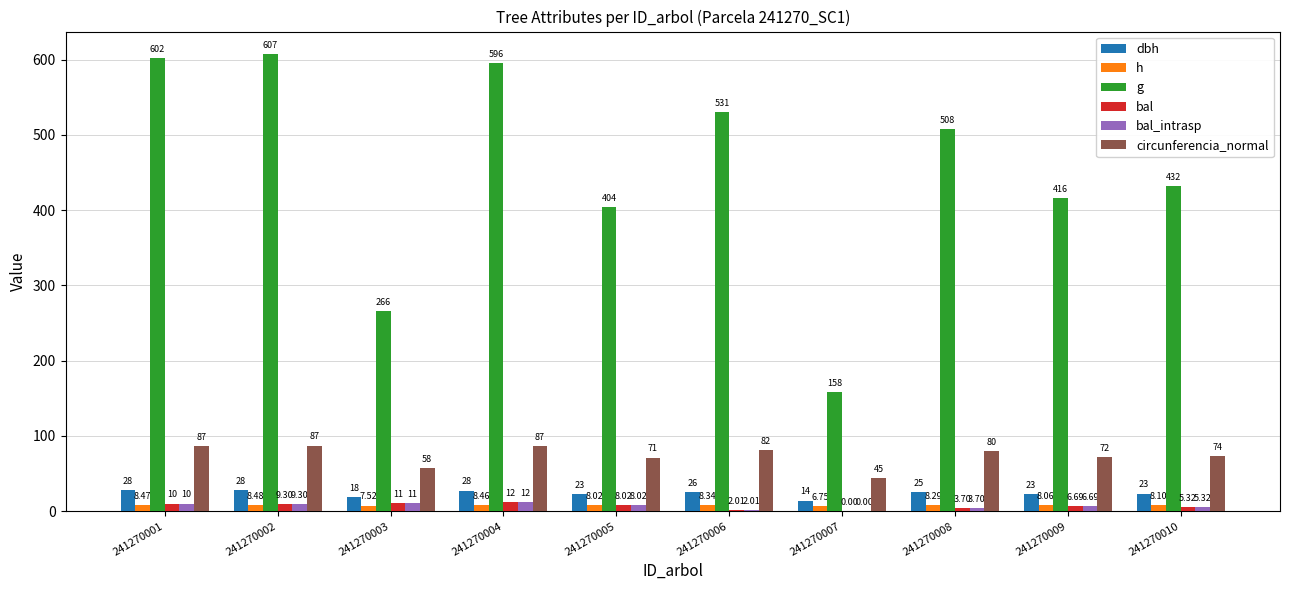

At which category is the sum across all series the highest?

241270002